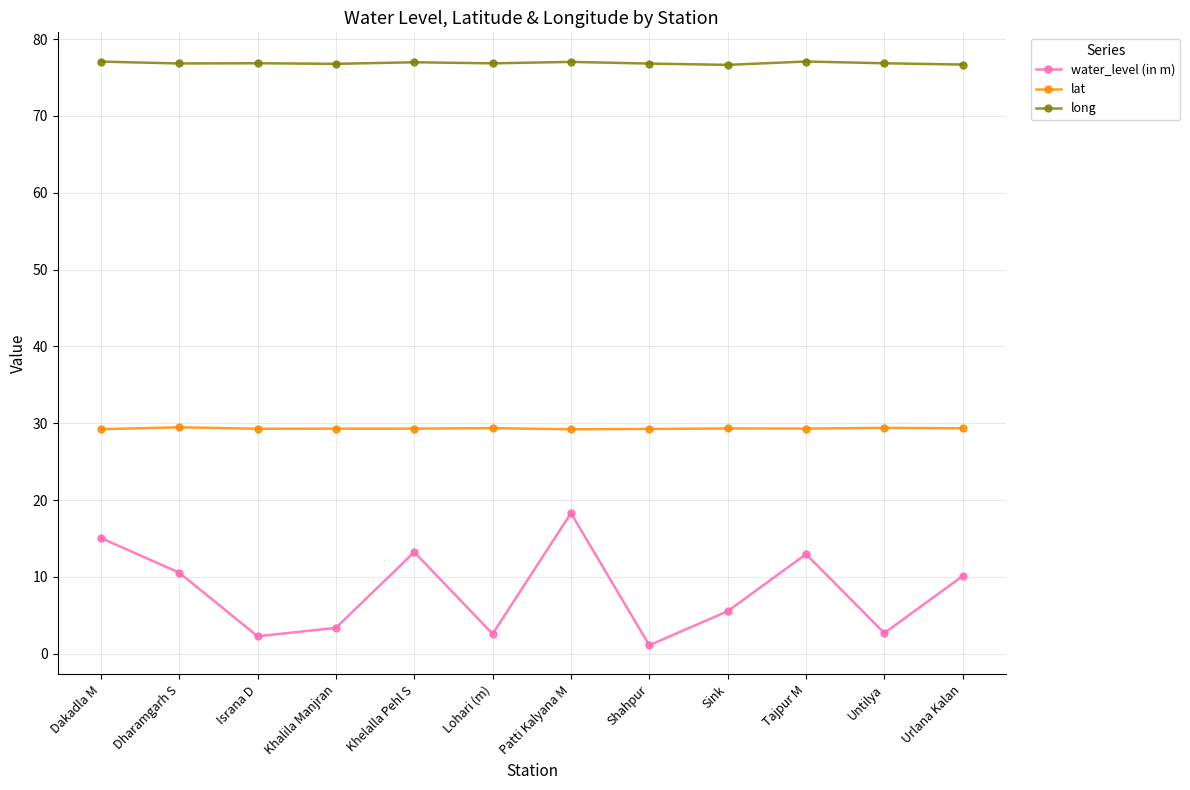

Which series changed the most between Patti Kalyana M and Urlana Kalan?

water_level (in m)